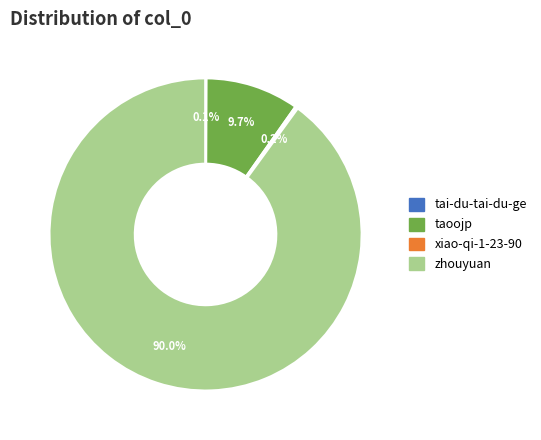

To the nearest percent, what percentage of the pie is taoojp?

10%